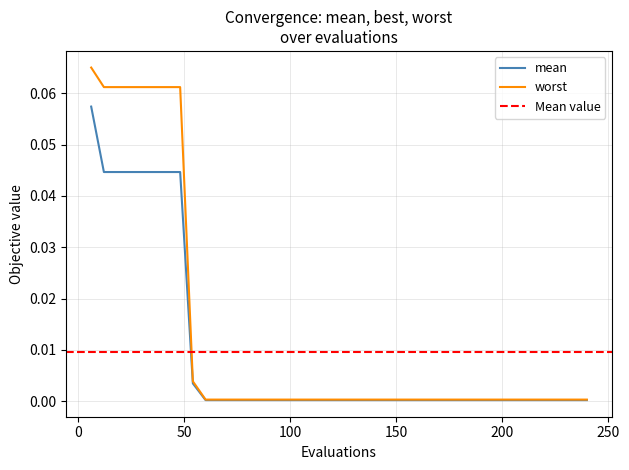

Between 84 and 204, which is larger?

84